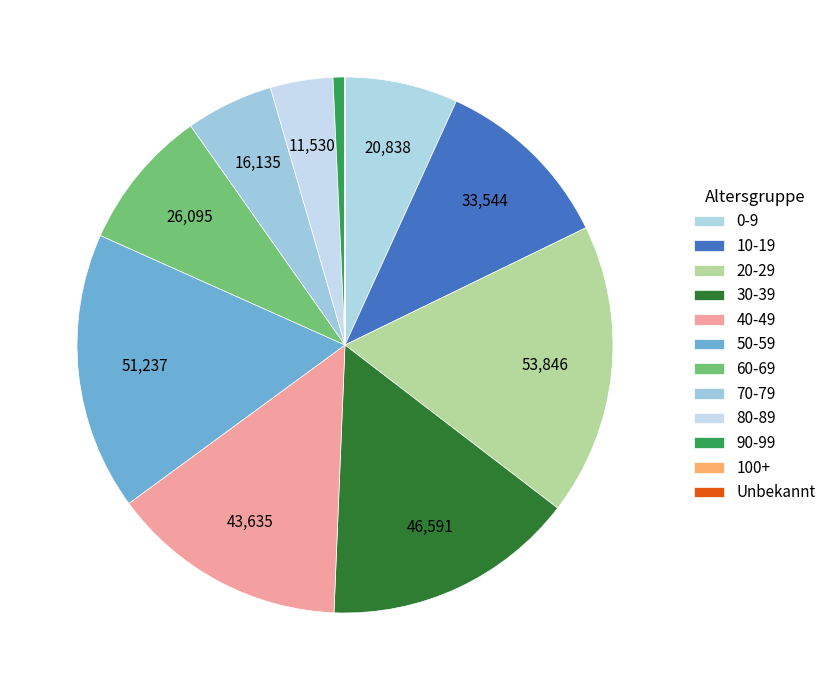

What is the change in value from 30-39 to 40-49?

-2956